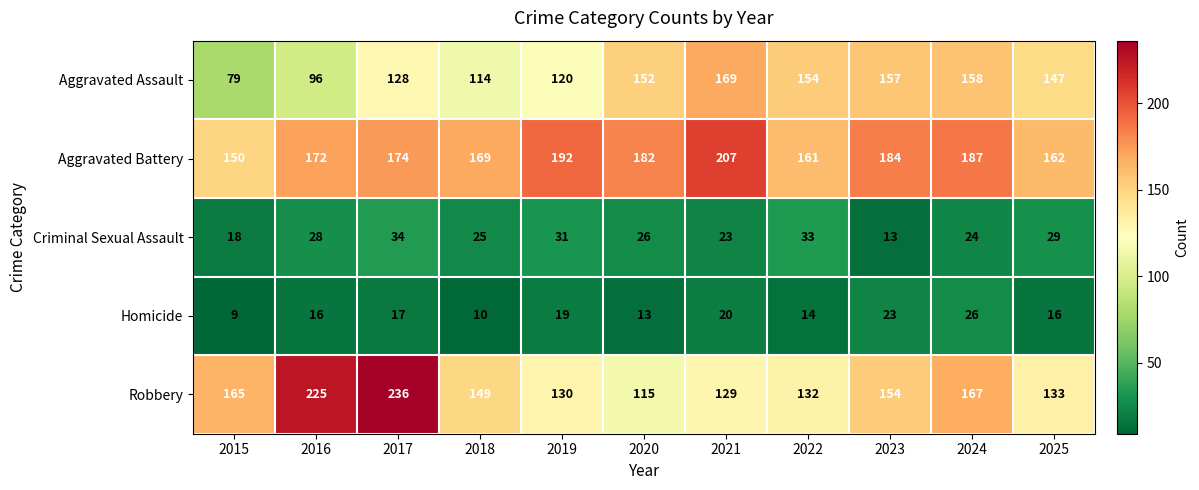

The value of Aggravated Battery at 2015 is 43. True or false?

False